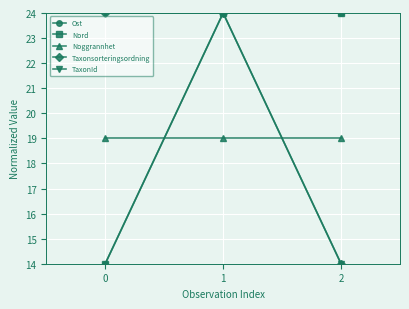

How many Ost values are between 14 and 24?

3